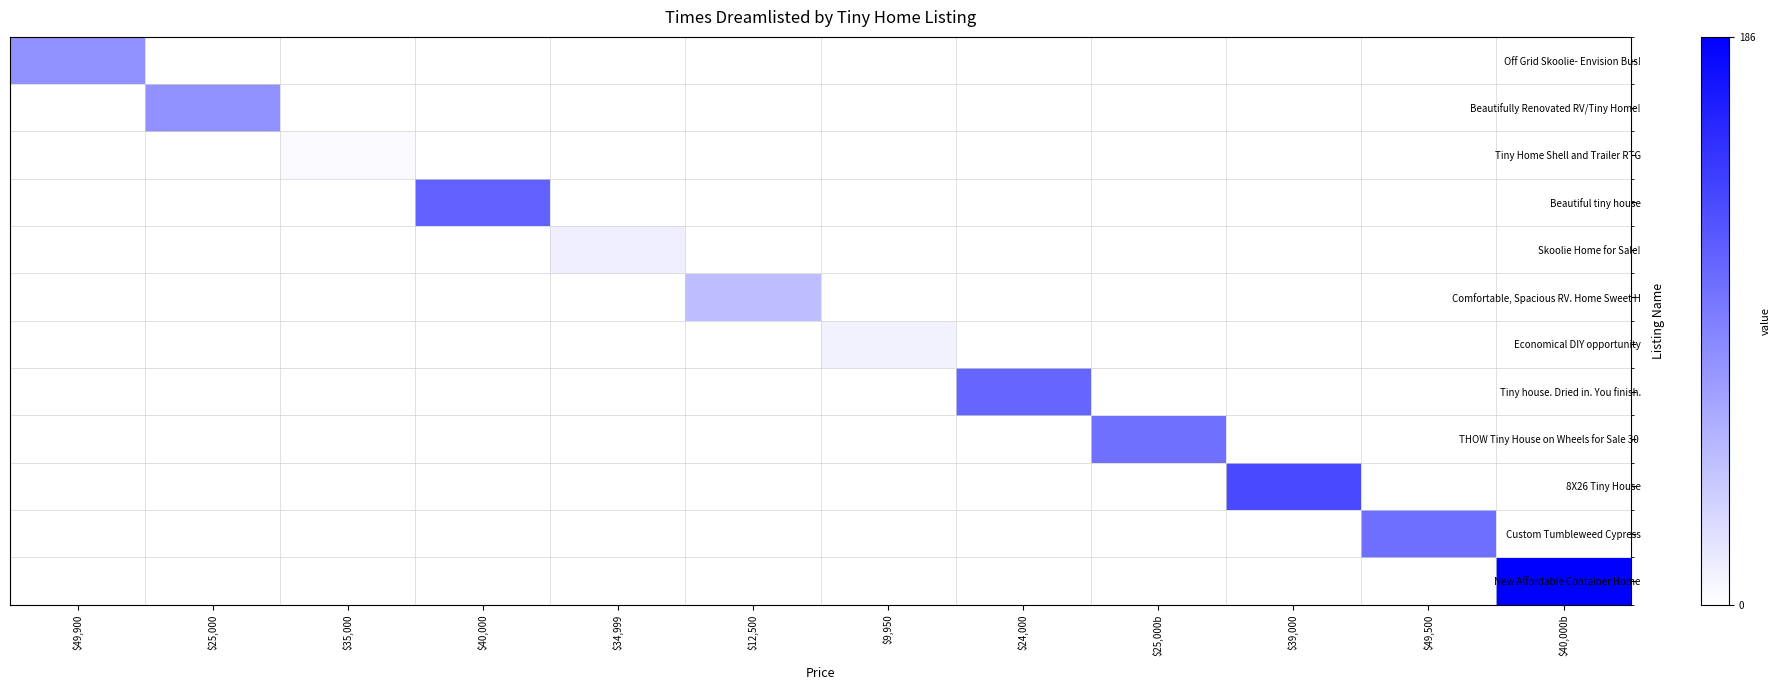

List the series in order of their peak value, lowest first.

Tiny Home Shell and Trailer RTG, Economical DIY opportunity, Skoolie Home for Sale!, Comfortable, Spacious RV. Home Sweet H, Off Grid Skoolie- Envision Bus!, Beautifully Renovated RV/Tiny Home!, THOW Tiny House on Wheels for Sale 30, Custom Tumbleweed Cypress, Tiny house. Dried in. You finish., Beautiful tiny house, 8X26 Tiny House, New Affordable Container Home